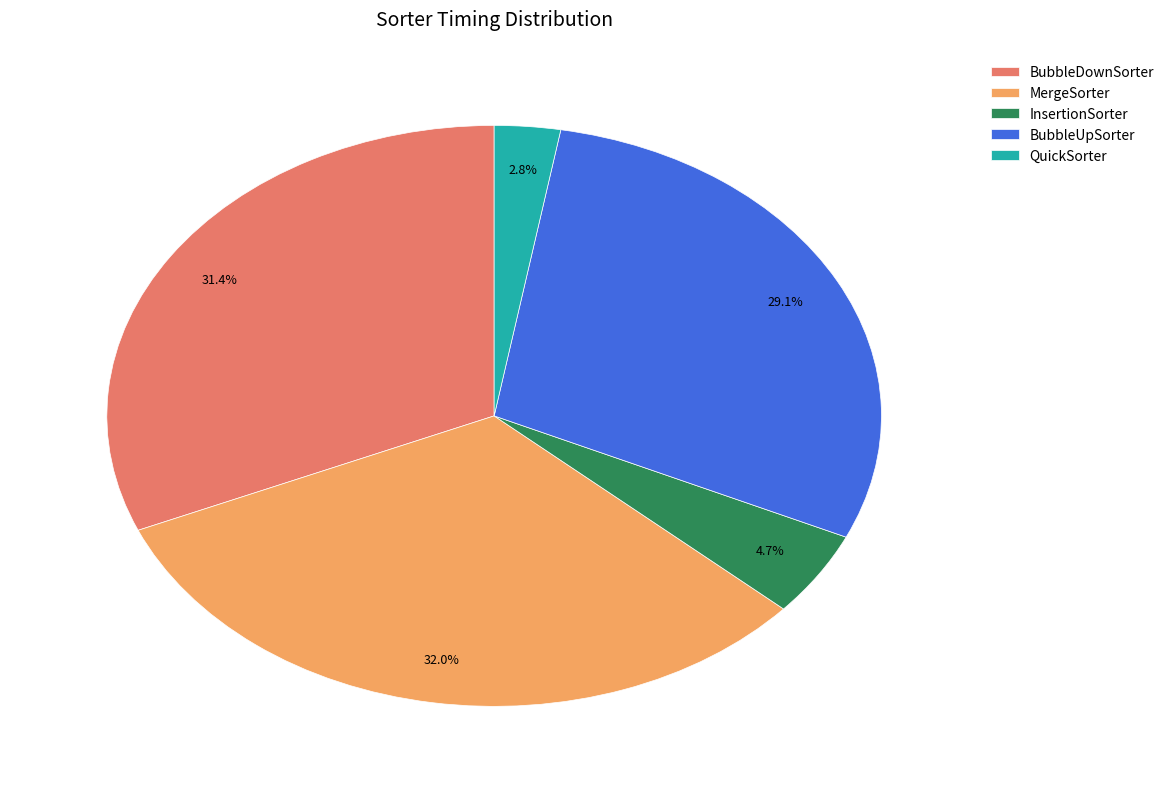

What is the smallest slice in the pie chart?

QuickSorter